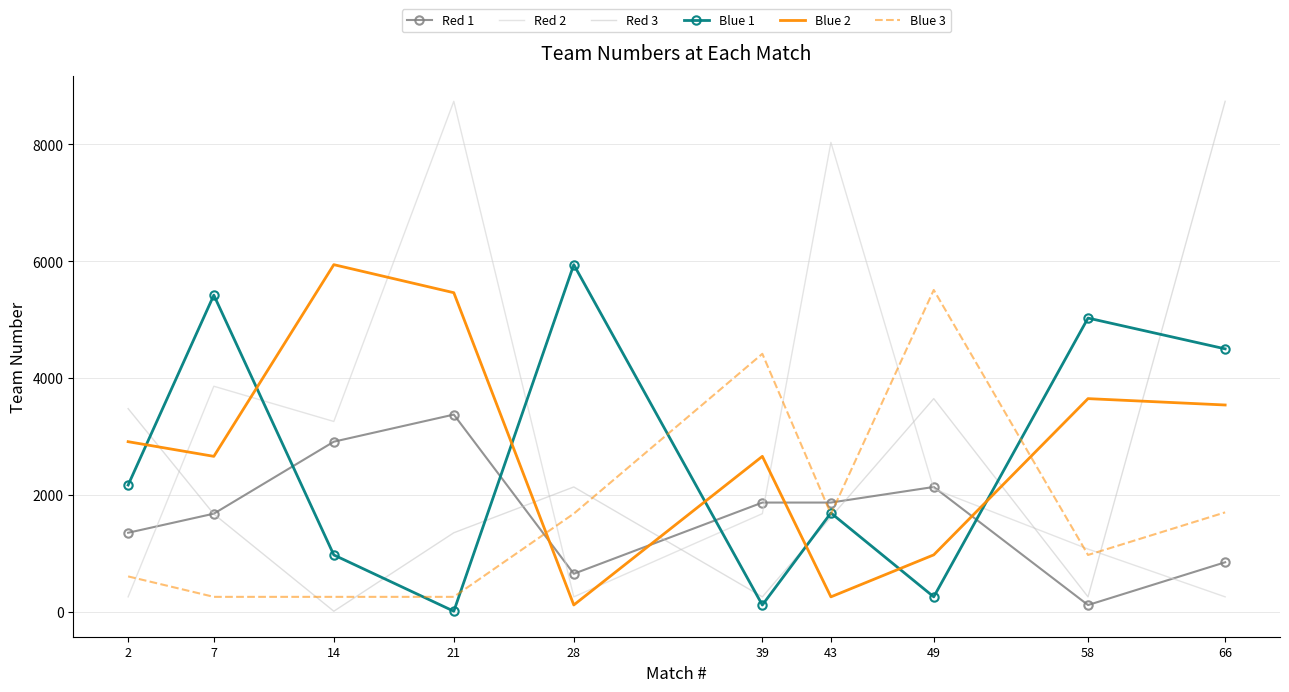

Reading left to right, transcribe all the data shown in this chart.

Red 1: 2=1351	7=1678	14=2910	21=3374	28=649	39=1868	43=1868	49=2135	58=114	66=846
Red 2: 2=254	7=3859	14=3256	21=8736	28=254	39=1678	43=8033	49=2102	58=1072	66=254
Red 3: 2=3476	7=1671	14=8	21=1351	28=2135	39=254	43=1619	49=3647	58=254	66=8736
Blue 1: 2=2168	7=5419	14=971	21=8	28=5940	39=114	43=1690	49=254	58=5026	66=4499
Blue 2: 2=2910	7=2659	14=5940	21=5460	28=115	39=2659	43=254	49=973	58=3647	66=3538
Blue 3: 2=604	7=254	14=254	21=254	28=1678	39=4414	43=1671	49=5507	58=971	66=1700